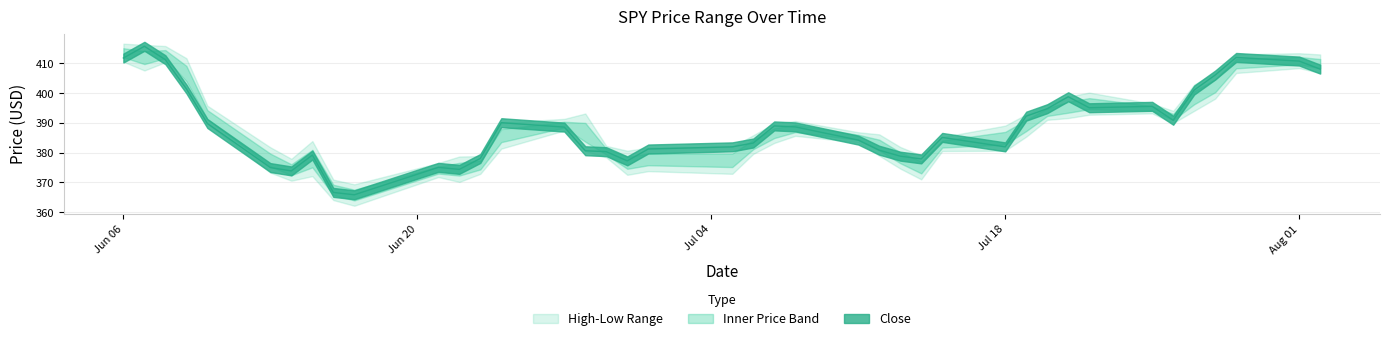

Which has a higher value, 12 or 31?

31